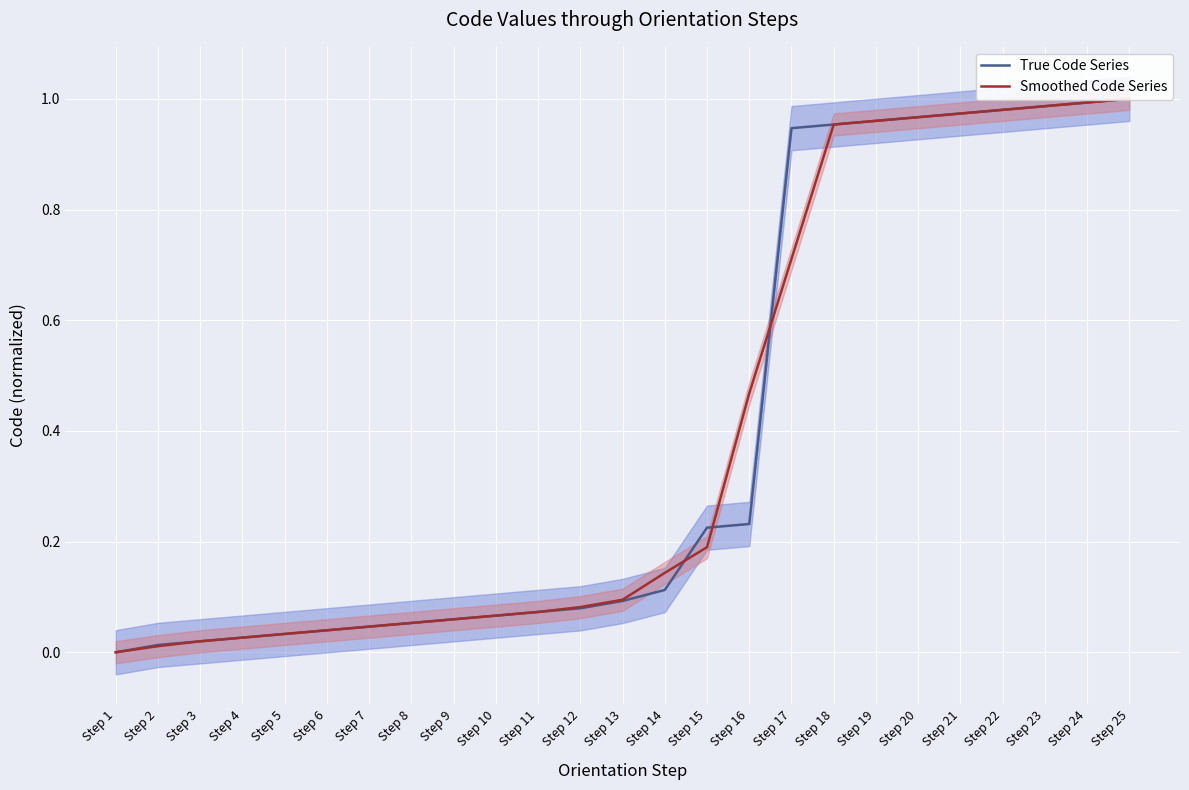

At which label does True Code Series reach its peak?

Step 25